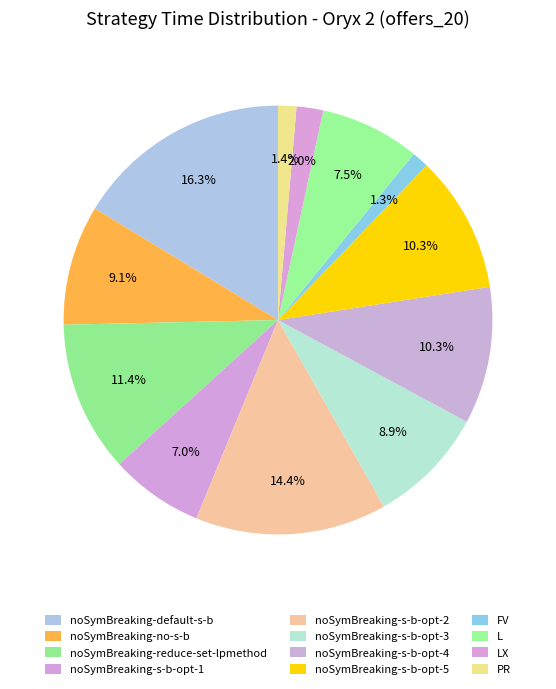

Is it true that LX is 1% of the pie?

False